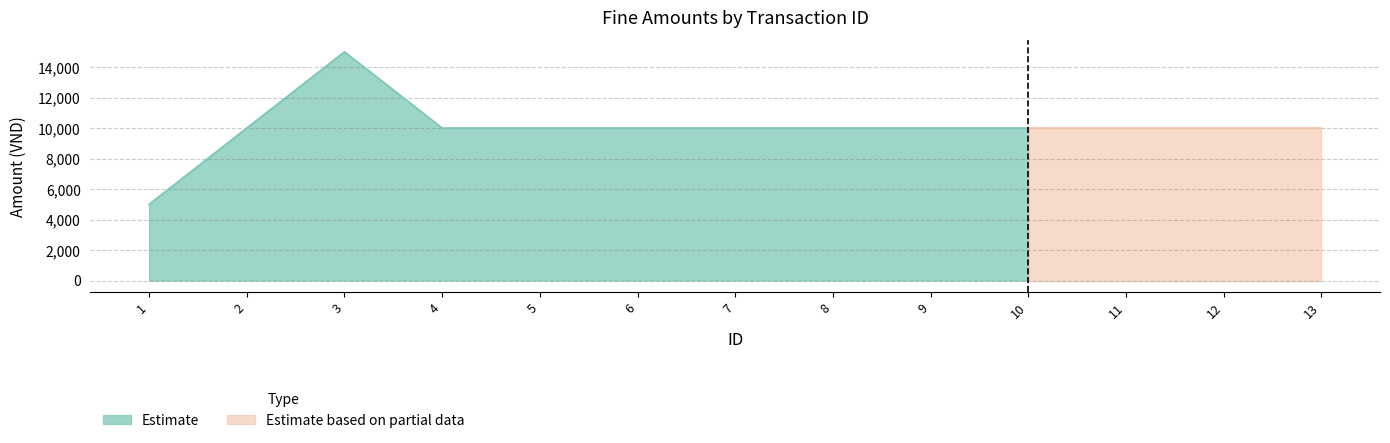

Count the number of categories in the chart.

13